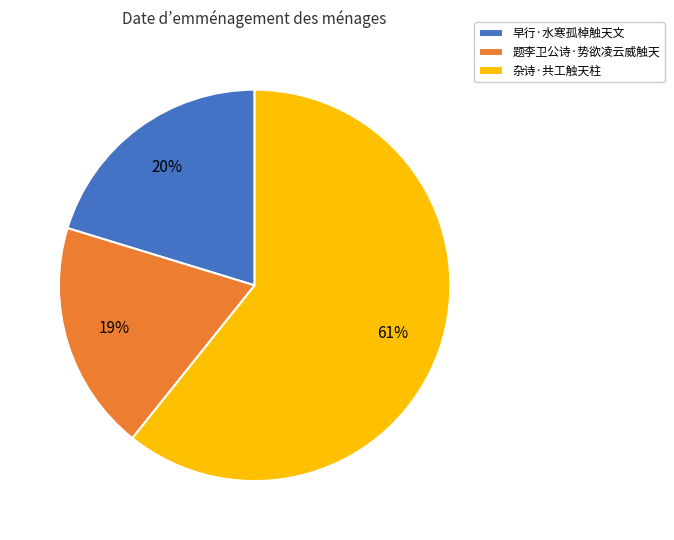

Rank the categories by value from lowest to highest.

题李卫公诗·势欲凌云威触天, 早行·水寒孤棹触天文, 杂诗·共工触天柱